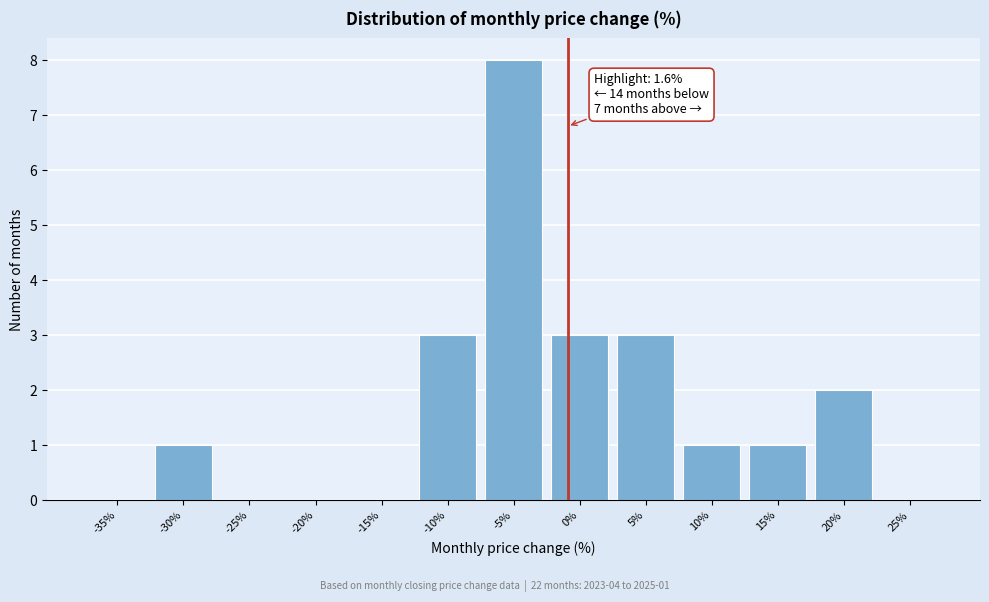

Reading left to right, what are all the values shown in this chart?

-35%=0	-30%=1	-25%=0	-20%=0	-15%=0	-10%=3	-5%=8	0%=3	5%=3	10%=1	15%=1	20%=2	25%=0